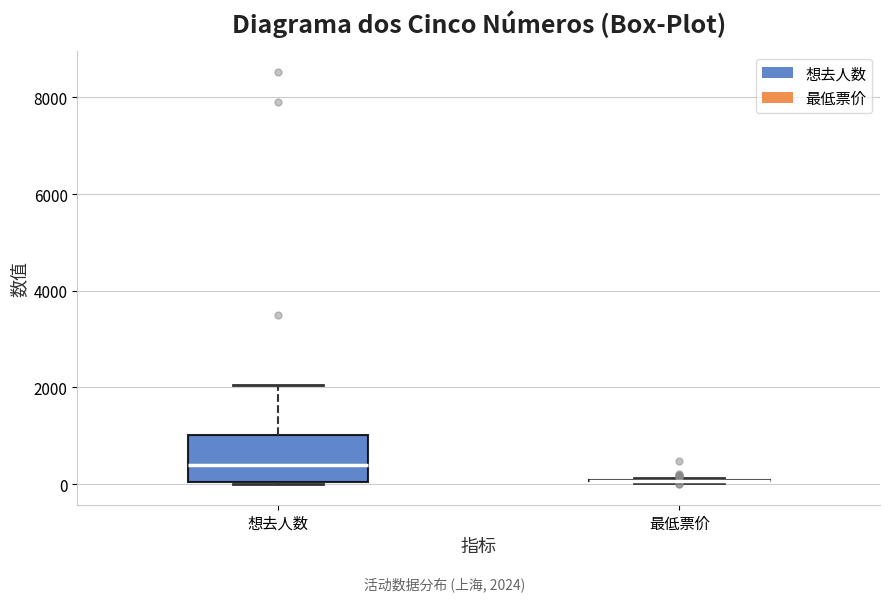

Comparing the boxes themselves (not the whiskers), which one is the tallest?

想去人数